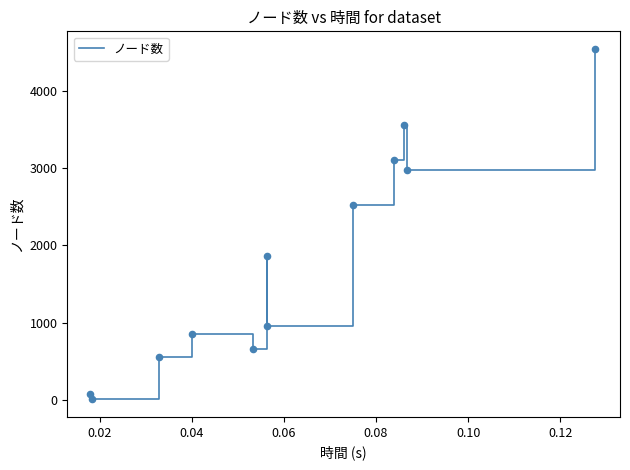

What is the greatest value displayed?

4542